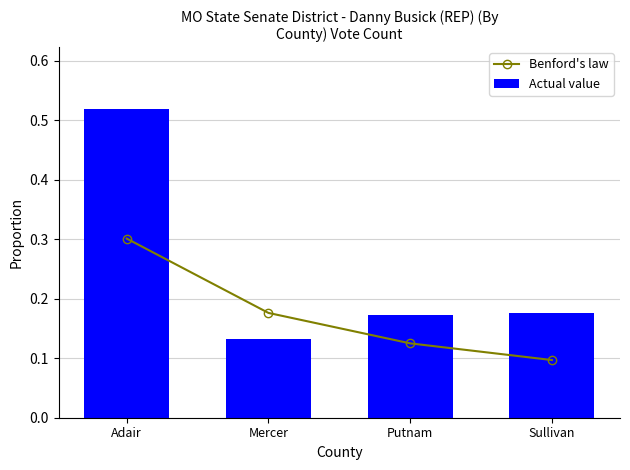

Which category has the highest value across all series?

Adair